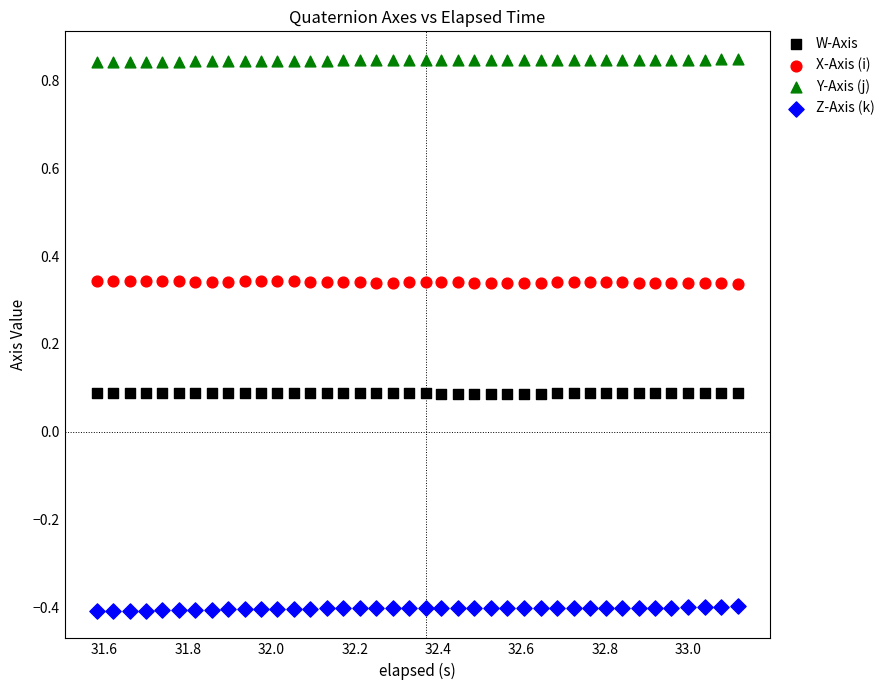

What are all the series names shown in the legend?

W-Axis, X-Axis (i), Y-Axis (j), Z-Axis (k)